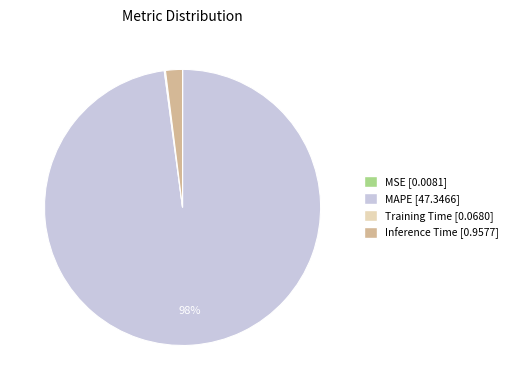

Between MAPE and Inference Time, which is larger?

MAPE